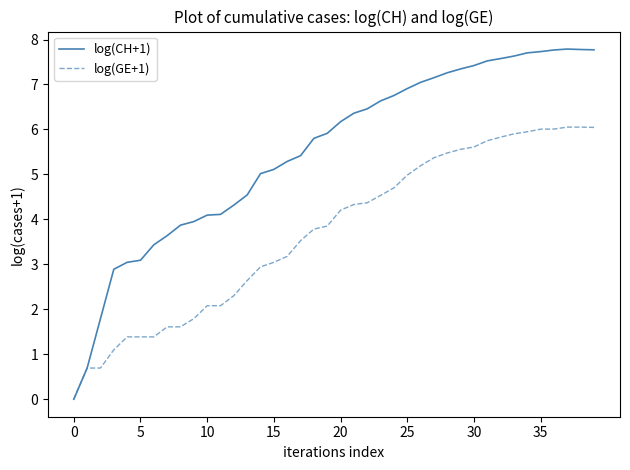

List the series in order of their peak value, highest first.

log(CH+1), log(GE+1)